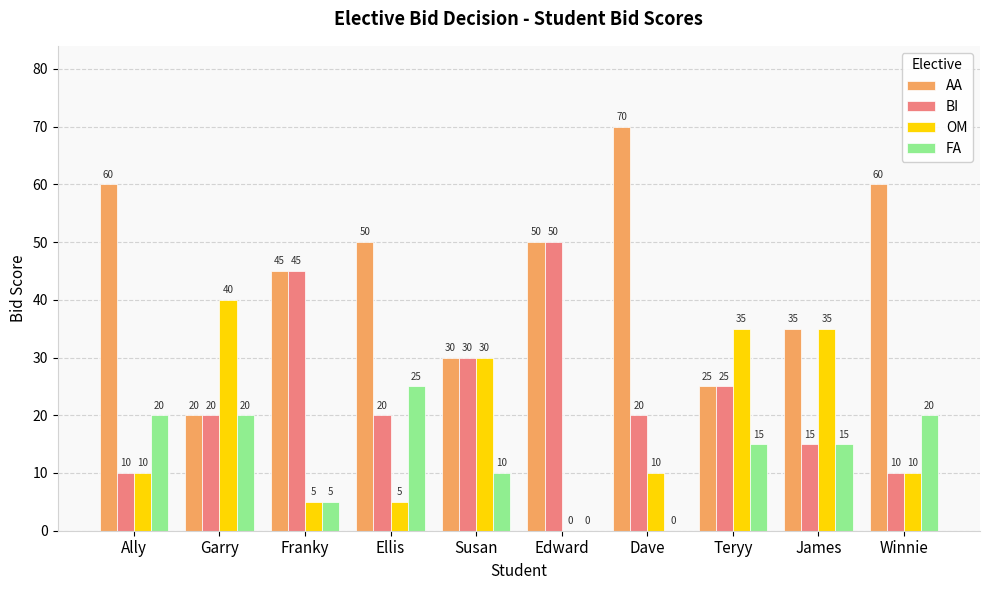

Is it true that OM equals 35 at Teryy?

True